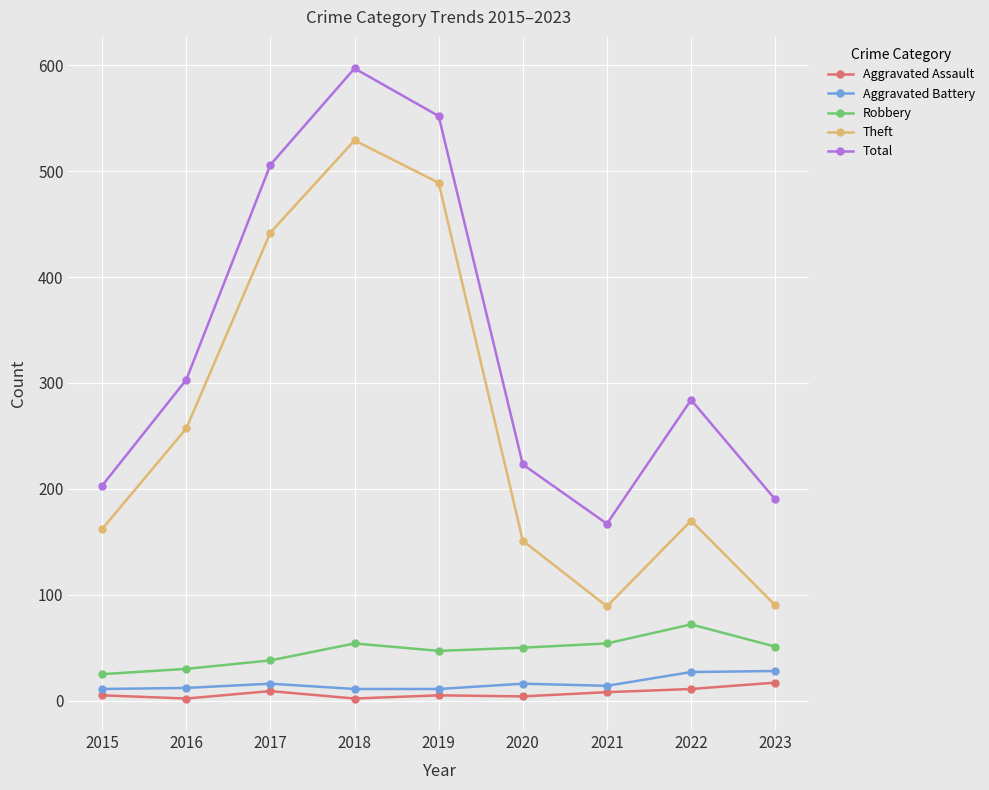

At which category does Total reach its first local peak?

2018